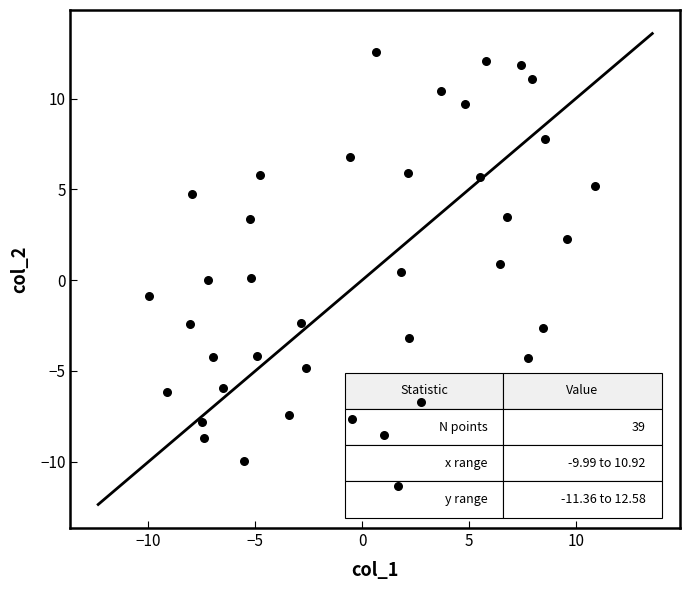

What is the range of Y values (max minus min)?

23.9